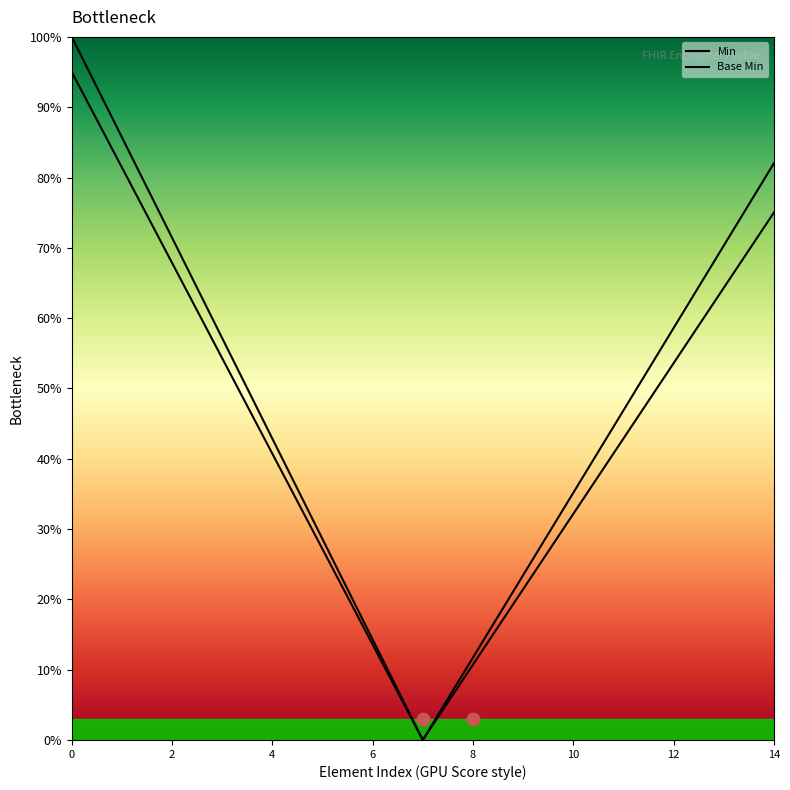

What are all the series names shown in the legend?

Min, Base Min